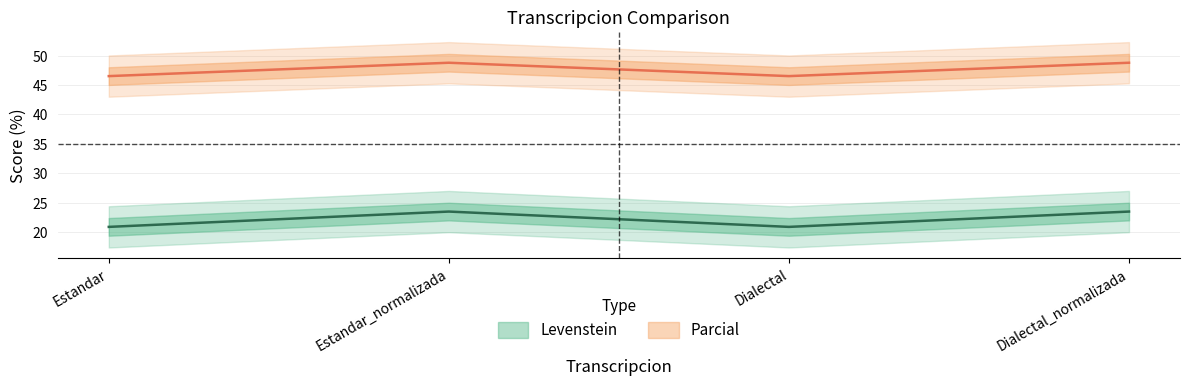

True or false: Levenstein and Parcial cross at least once.

False